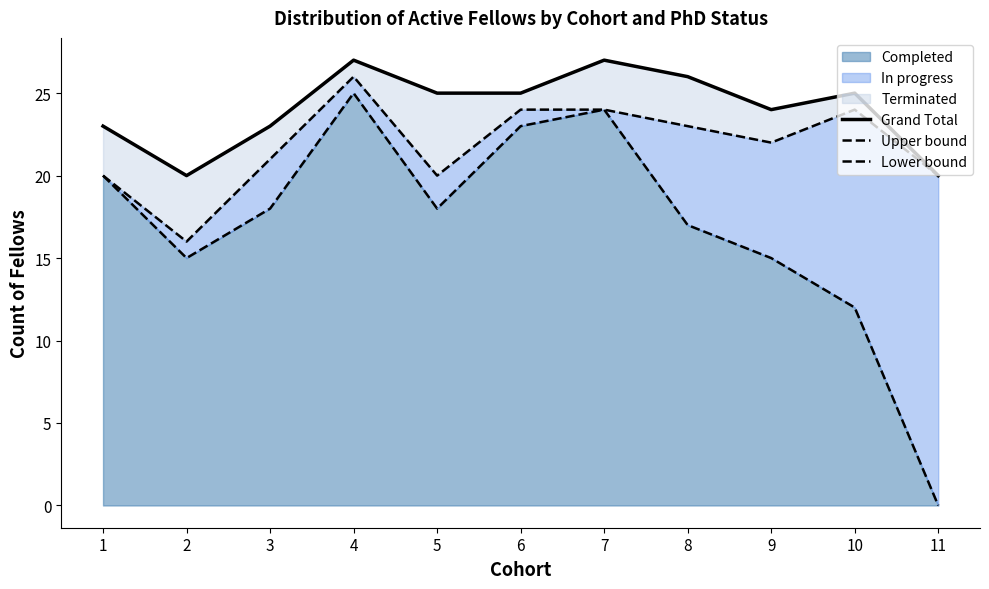

Is the value of Grand Total at 2 greater than the value of Lower bound at 2?

Yes